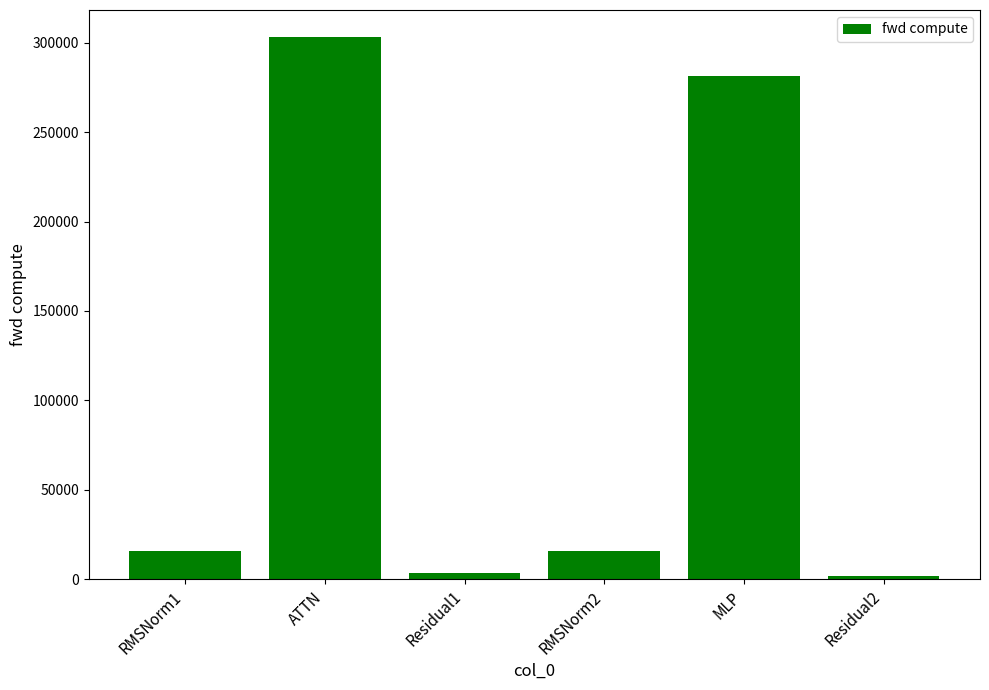

At which label does the data first exceed 15977?

RMSNorm1